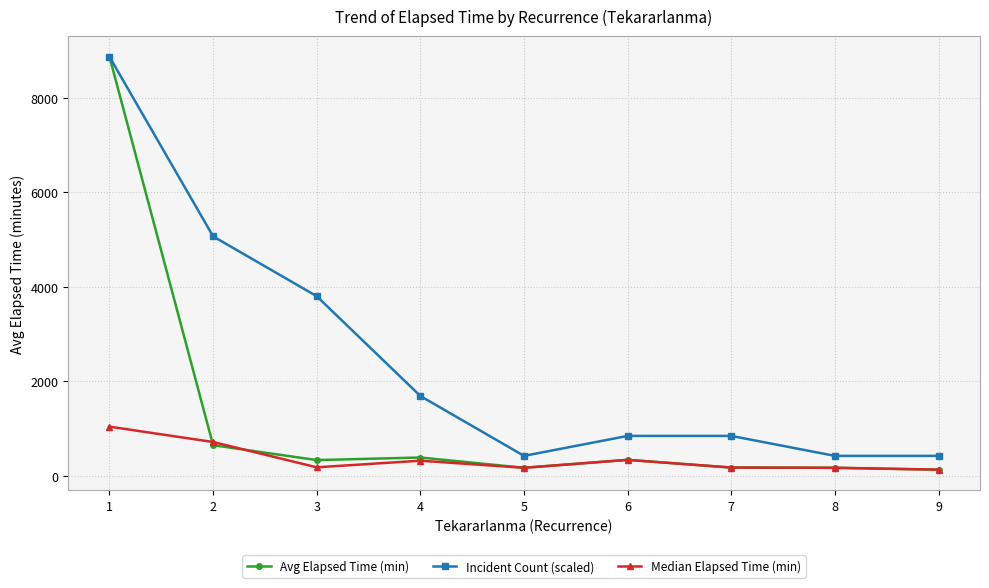

Between 3 and 5, which series saw the biggest shift?

Incident Count (scaled)